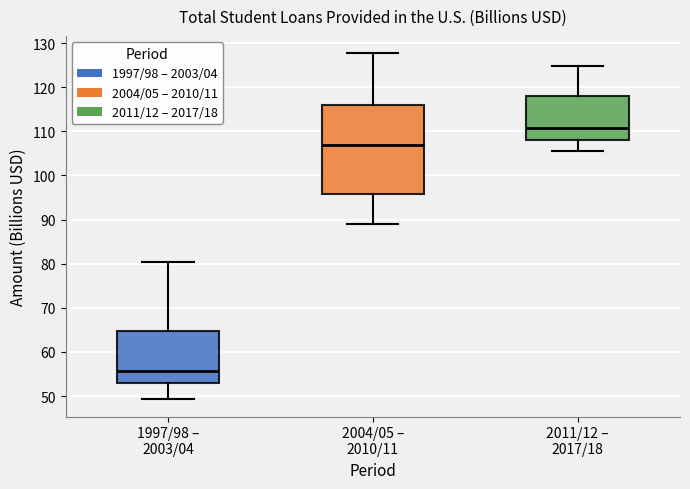

Where does the median line of the box for 2011/12 – 2017/18 sit on the y-axis? The values are not printed on the chart, so give them approximately, as read against the axis.

111